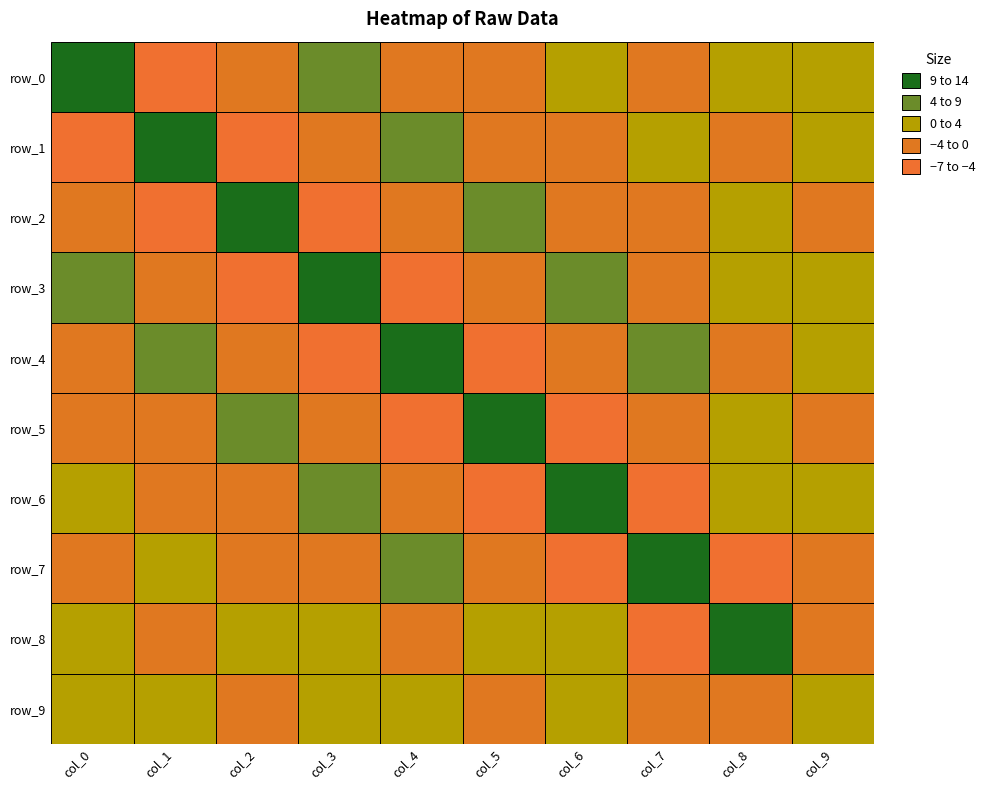

At how many categories does at least one series exceed -3?

10